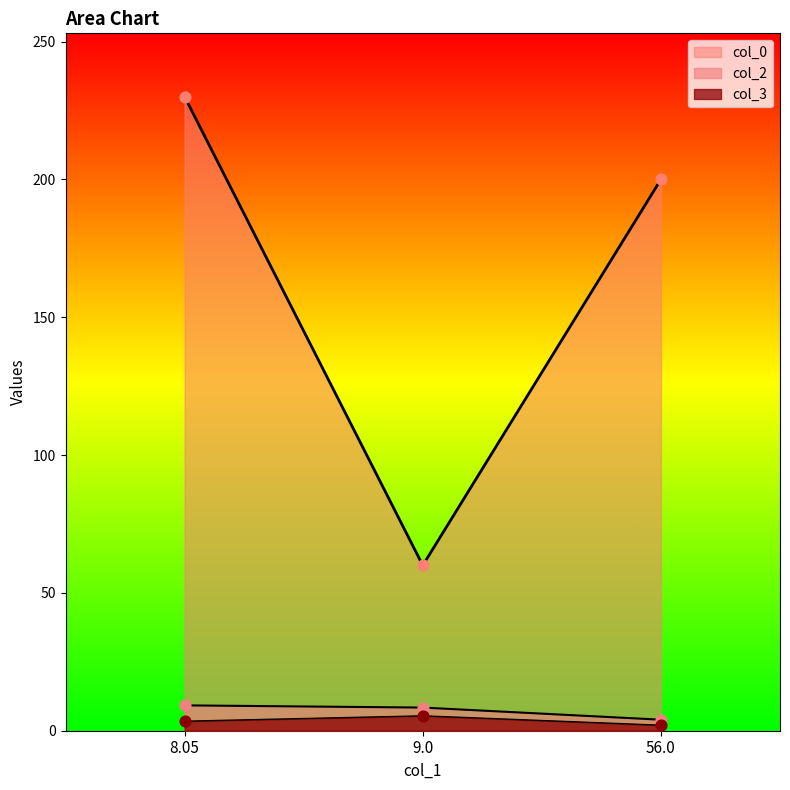

Which series contains the highest Y value?

col_0